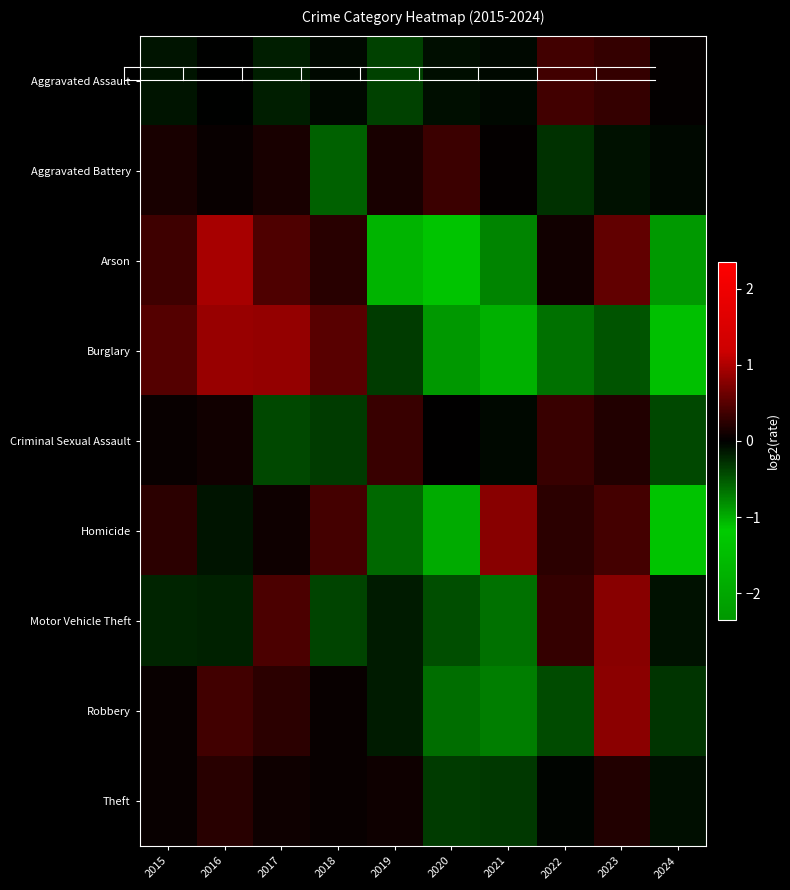

At which category is the sum across all series the highest?

2023